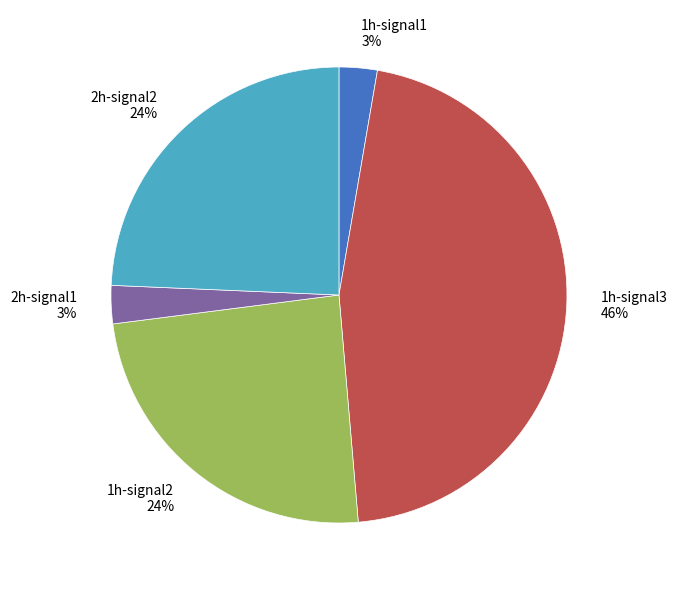

To the nearest percent, what percentage of the pie is 2h-signal2?

24%